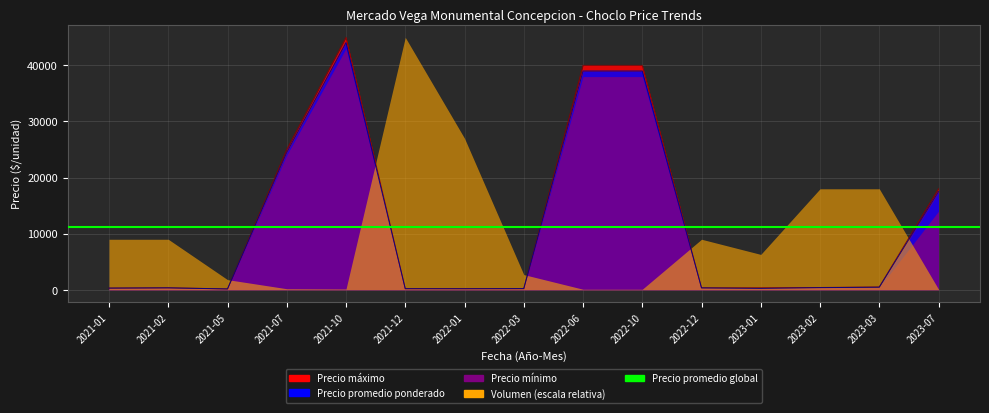

What is the label of the 3rd point from the right?

2023-02